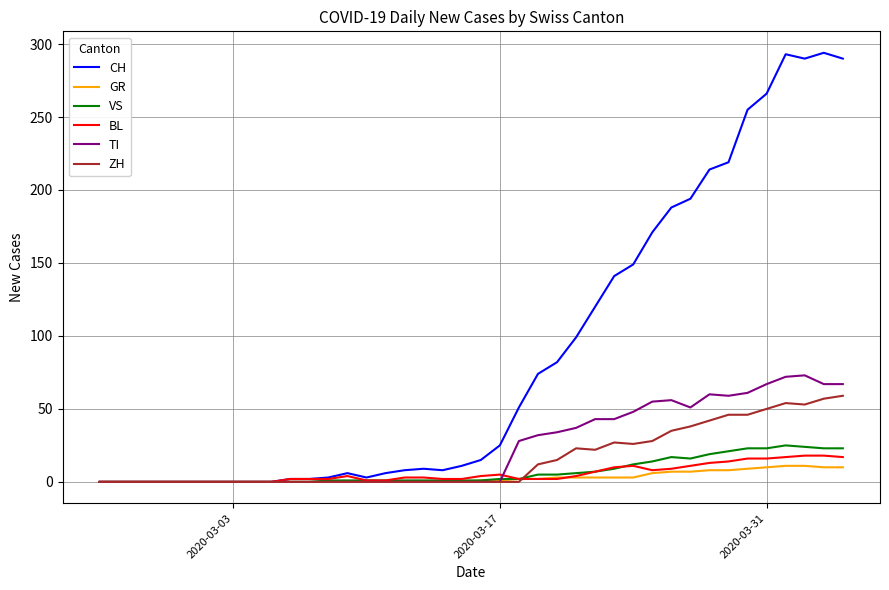

What is the greatest value displayed?

294